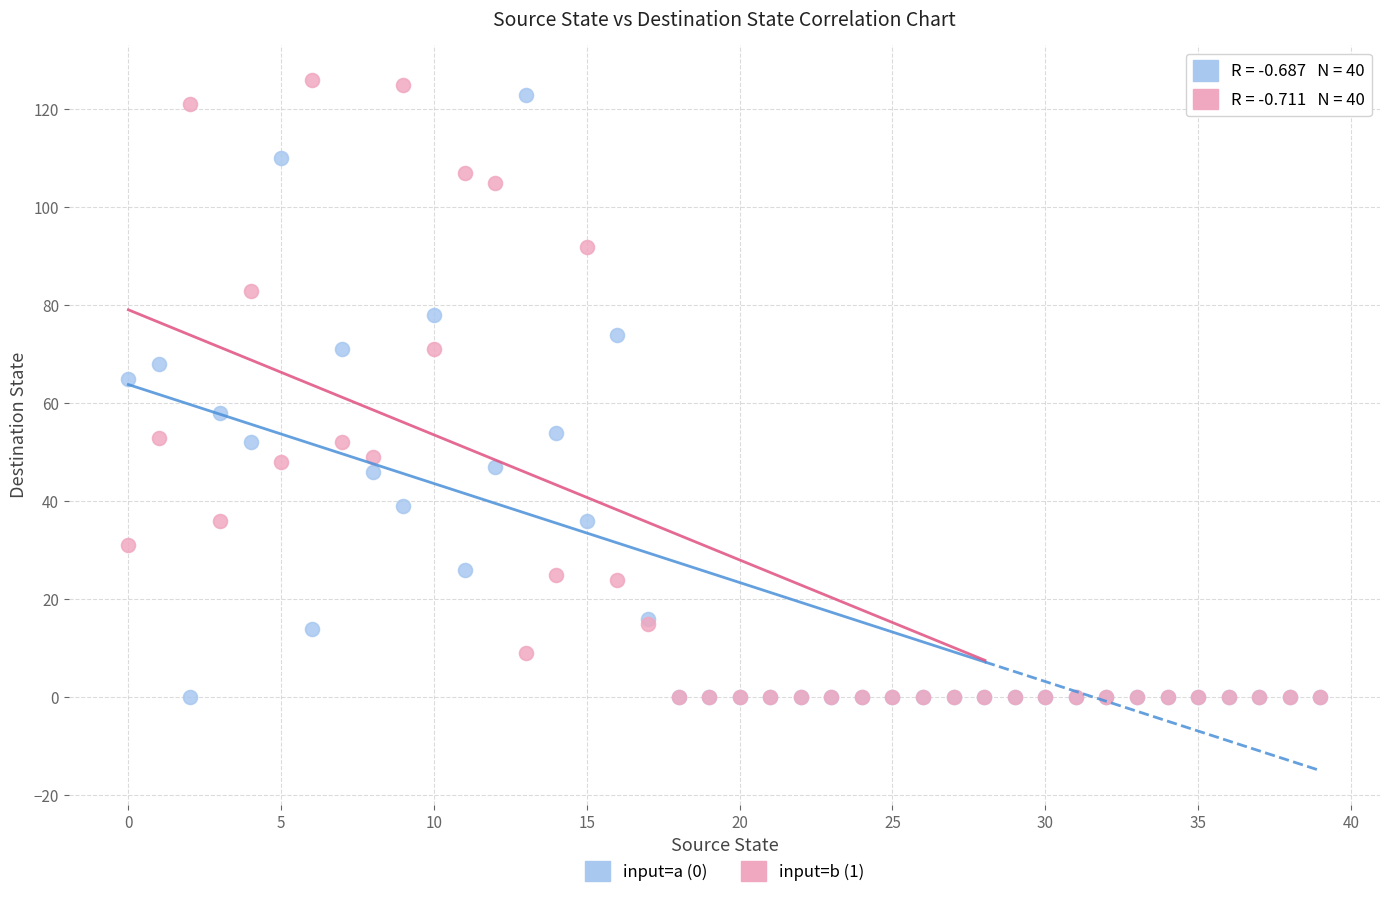

Across all series, what Y value is closest to 63?

65